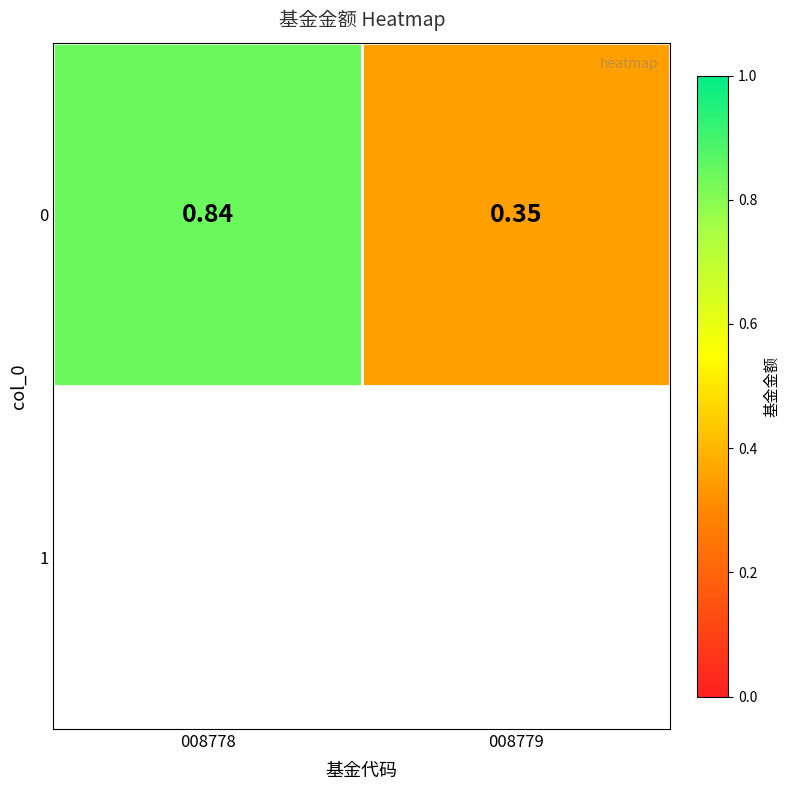

What is the greatest value displayed?

0.8